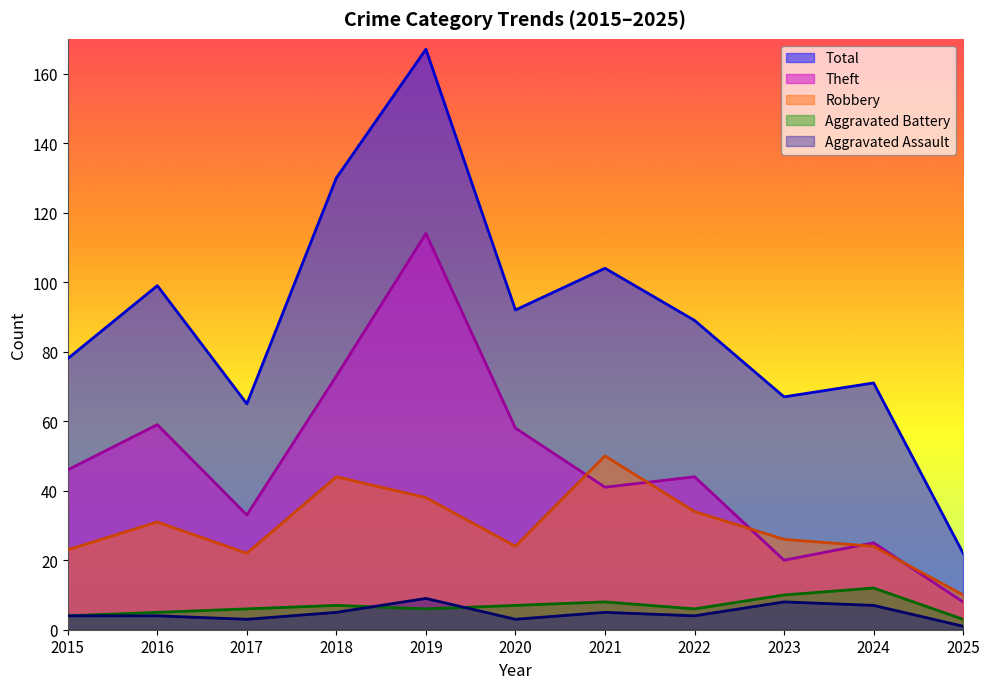

What is the lowest value of the Aggravated Assault series?

1